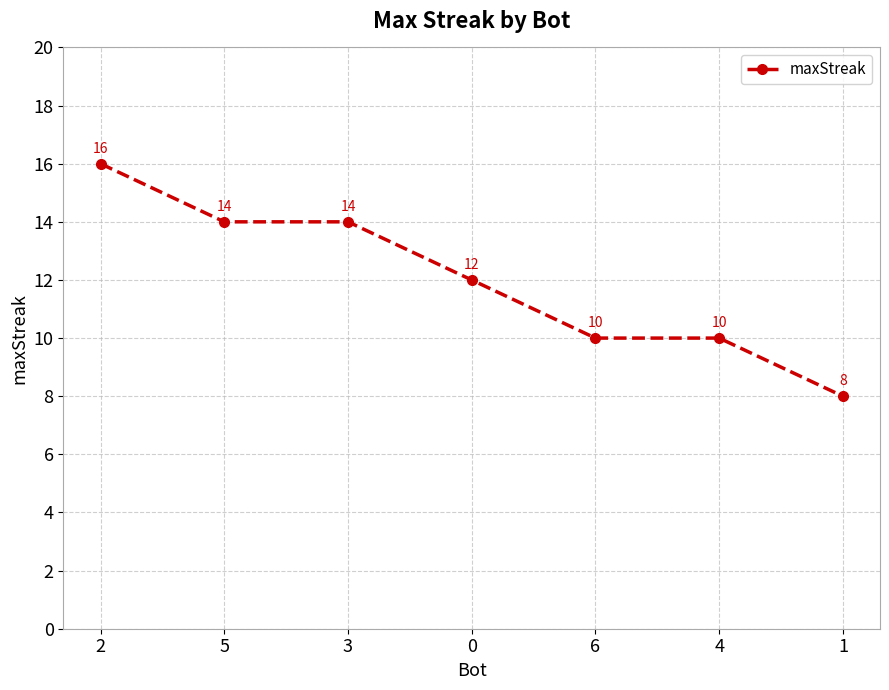

Is it true that the value at 3 is 14?

True